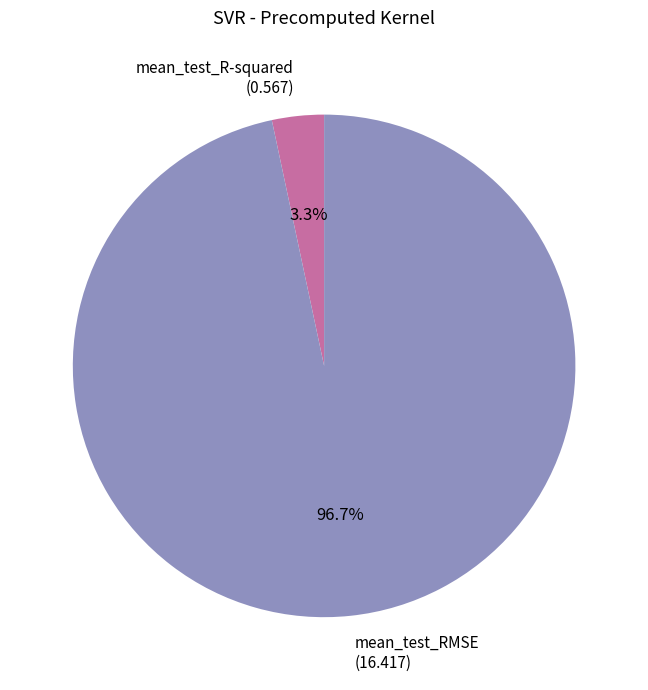

Does any single category account for the majority?

Yes